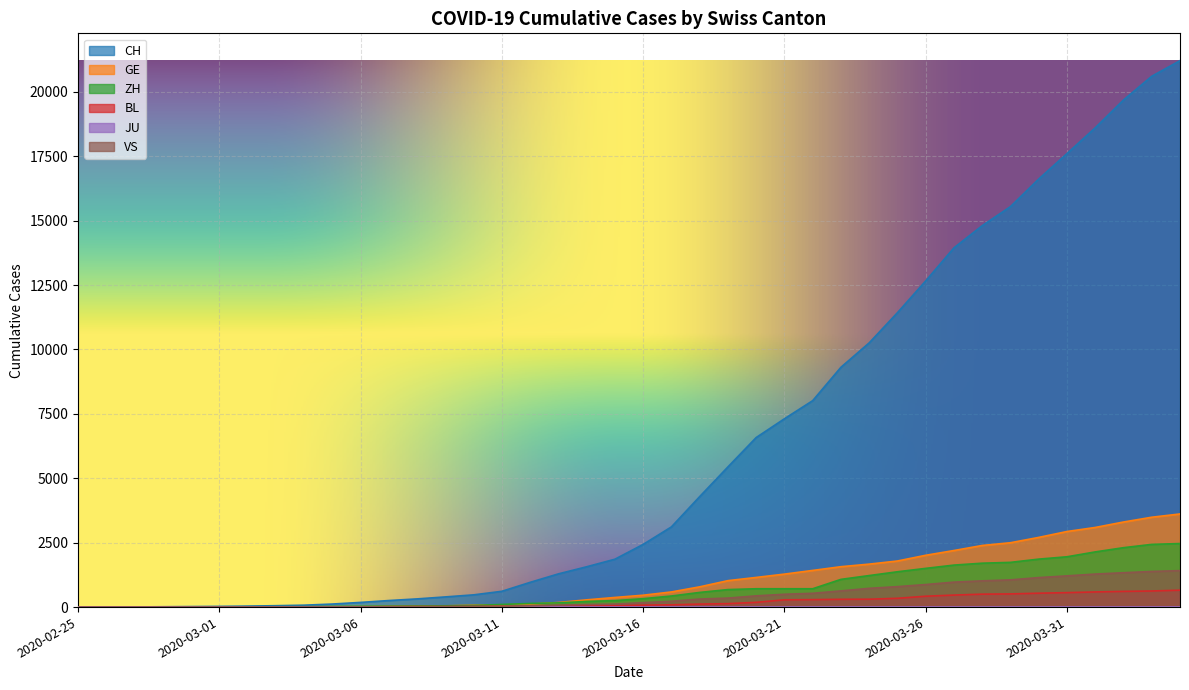

What is the value of the VS point at the 38th from the left?

1334